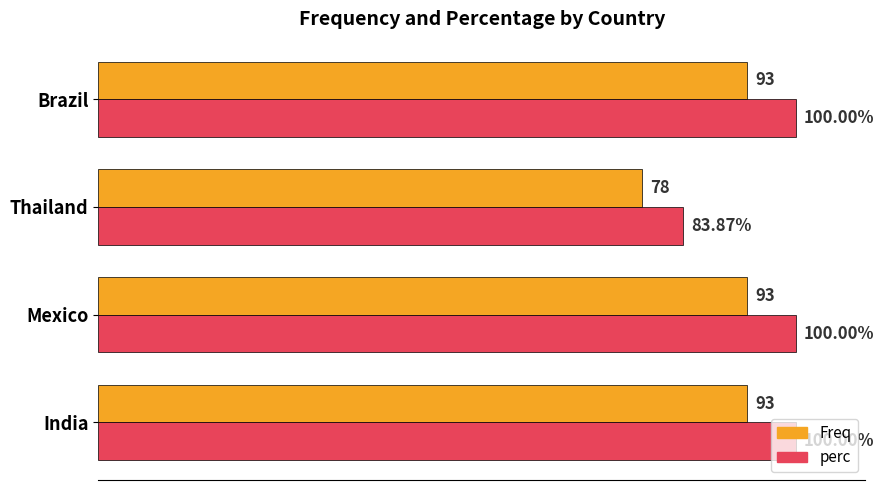

Which series has the largest range (max minus min)?

perc